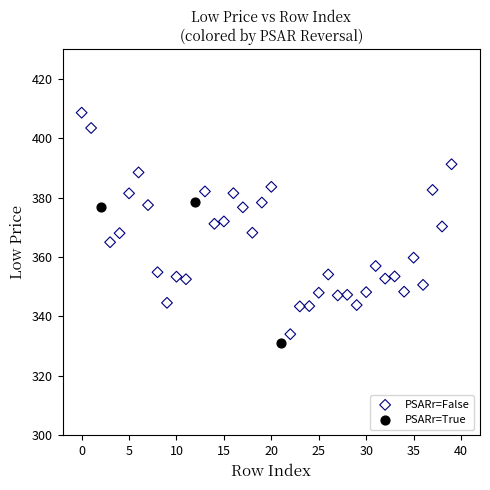

Which series contains the highest Y value?

PSARr=False